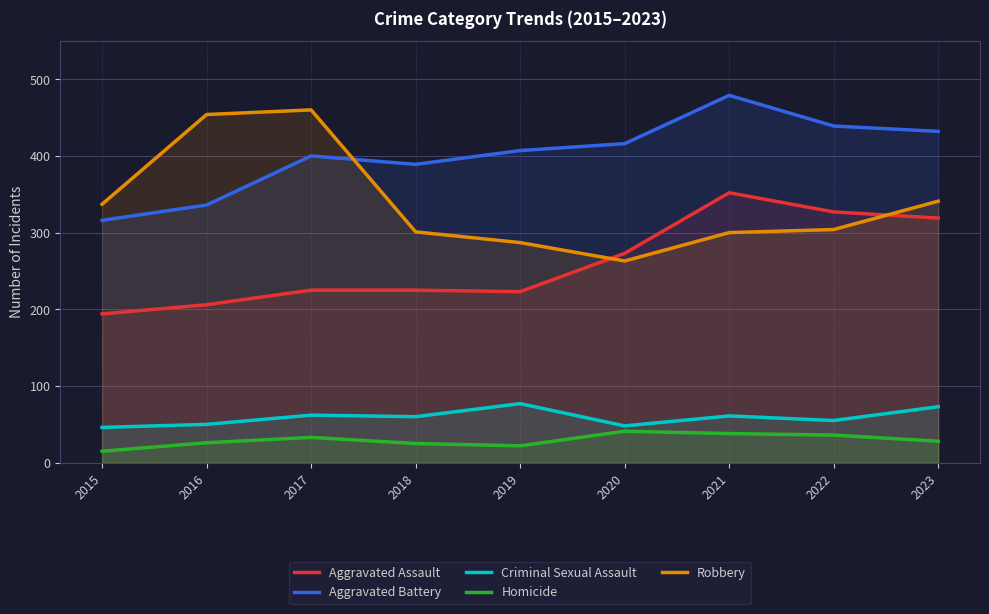

The Homicide series shows 14 at 2016. True or false?

False